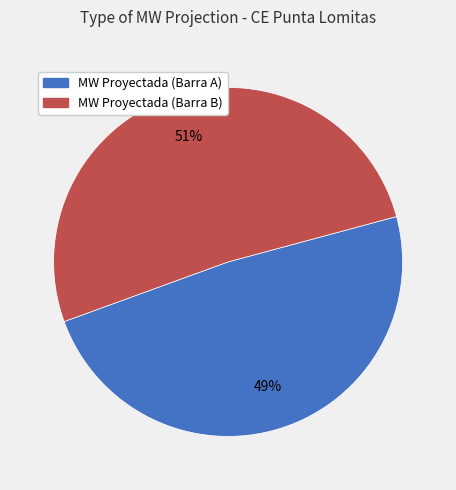

To the nearest percent, what is the average slice percentage?

50%